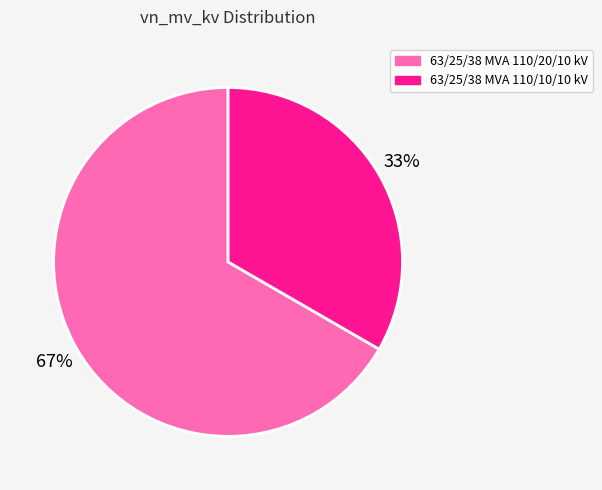

Is it true that 63/25/38 MVA 110/20/10 kV is 58% of the pie?

False